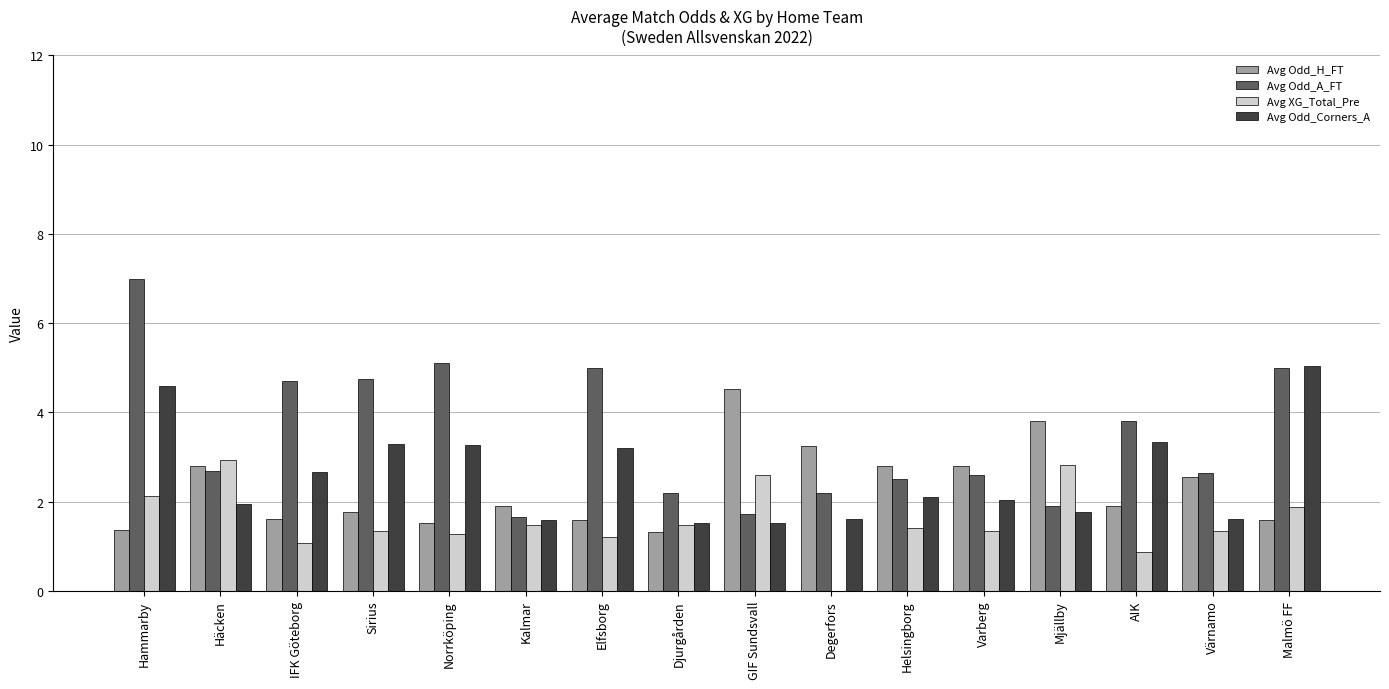

Count the number of data series in this chart.

4